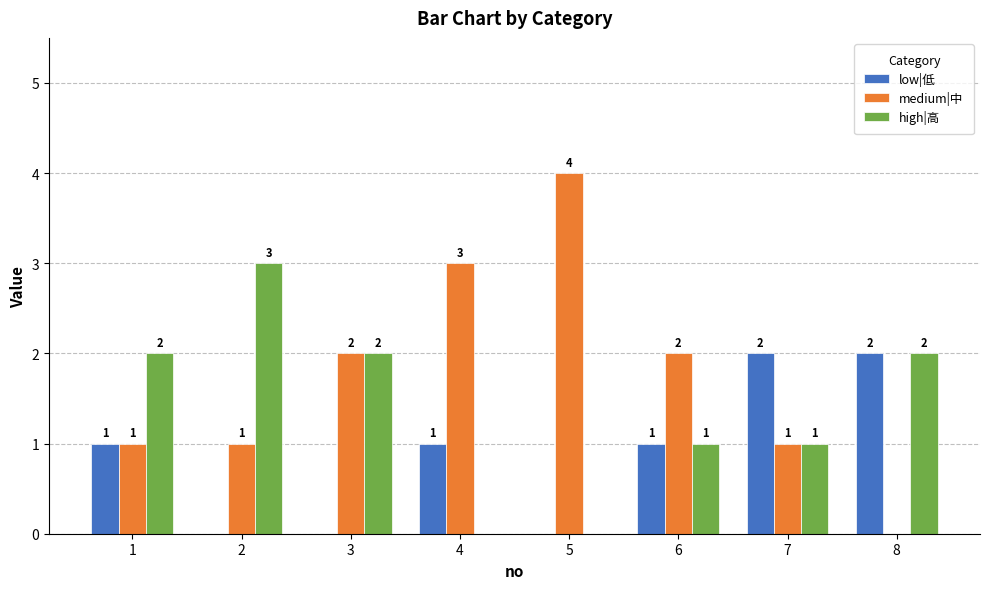

Which series has the largest range (max minus min)?

medium|中